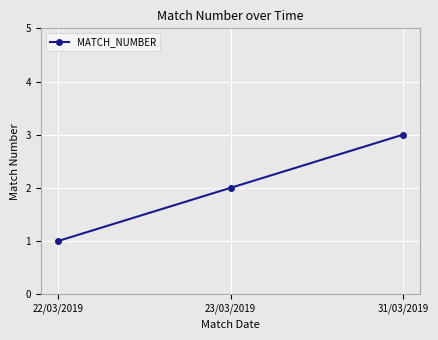

Which has a higher value, 22/03/2019 or 23/03/2019?

23/03/2019